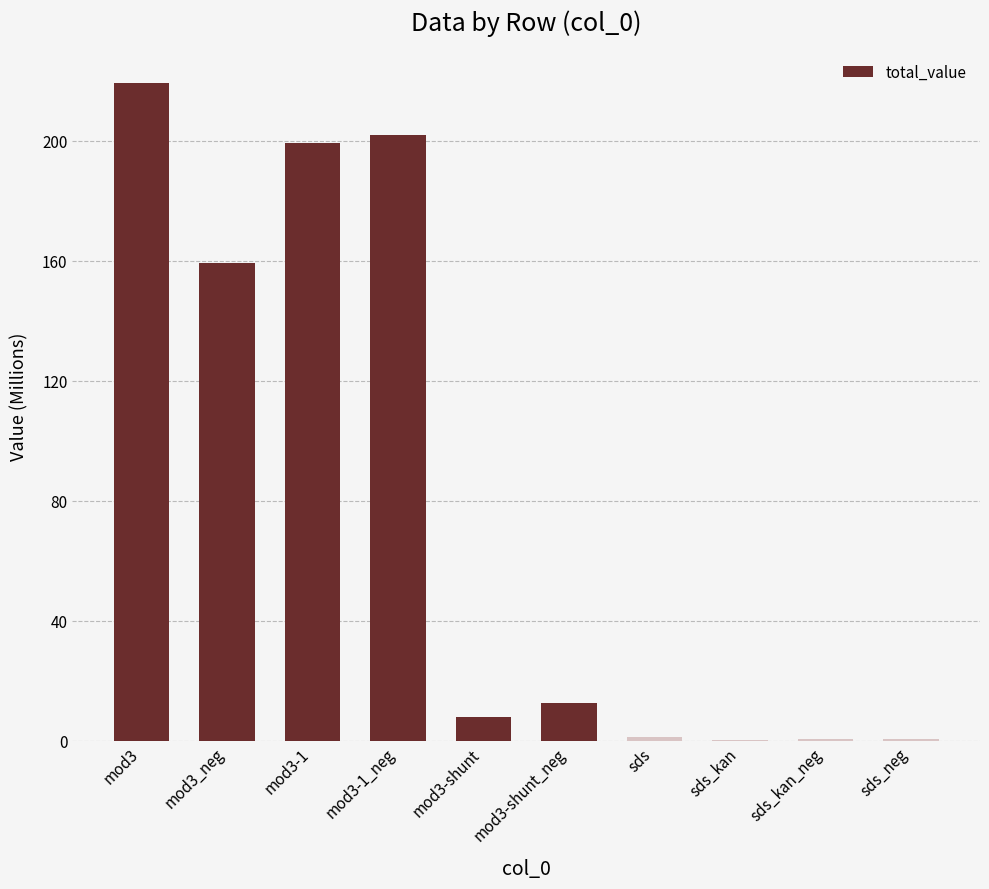

Does the chart contain stacked bars?

No